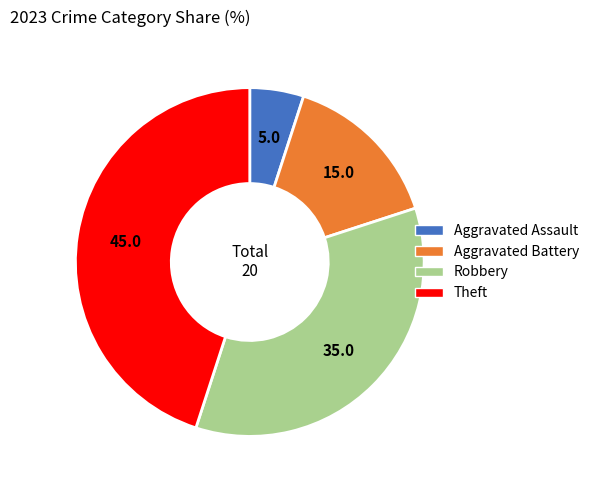

Approximately how many times larger is the value at Theft compared to Robbery?

1.3